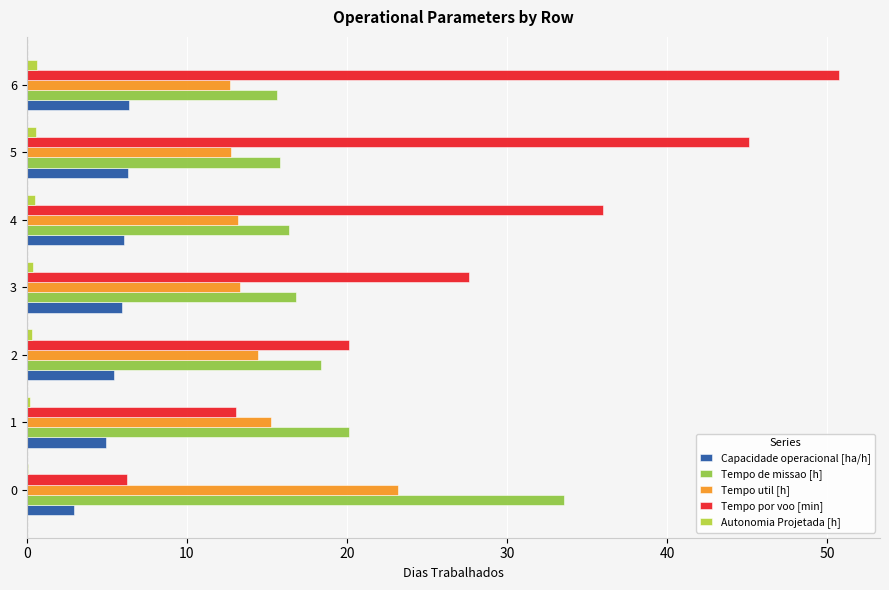

Which series changed the most between 2 and 3?

Tempo por voo [min]